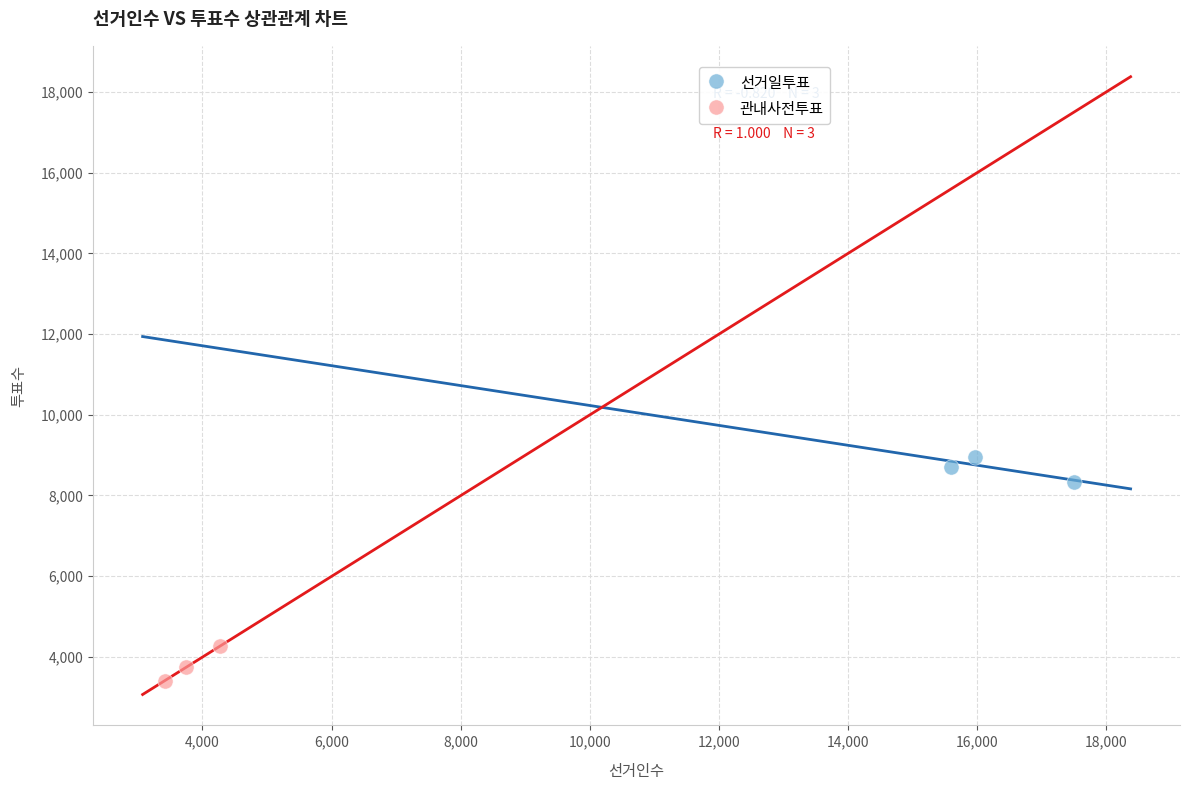

Which series contains the lowest Y value?

관내사전투표